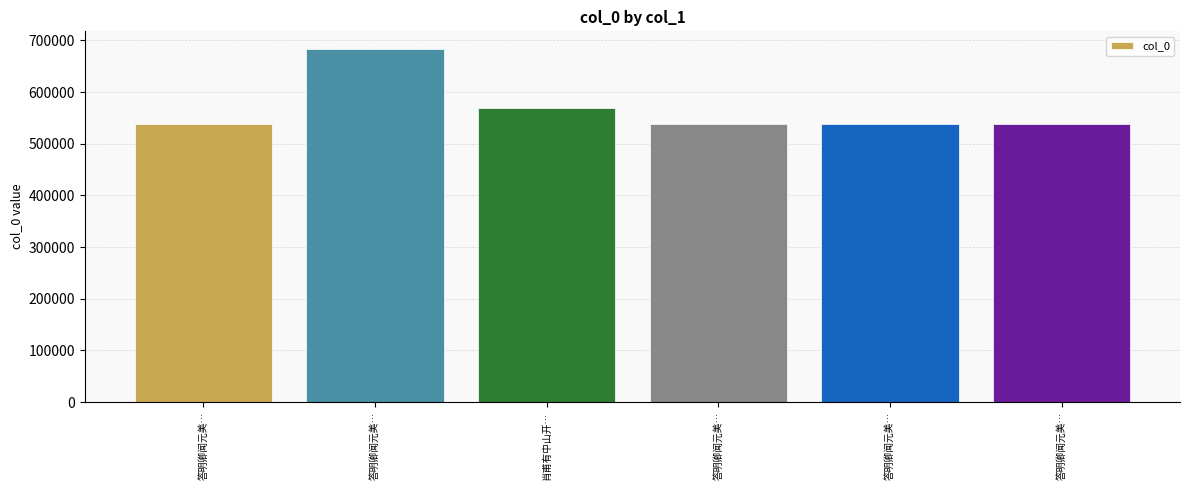

List the labels in order of value, smallest first.

答明卿闻元美…, 答明卿闻元美…, 答明卿闻元美…, 答明卿闻元美…, 肖甫有中山开…, 答明卿闻元美…